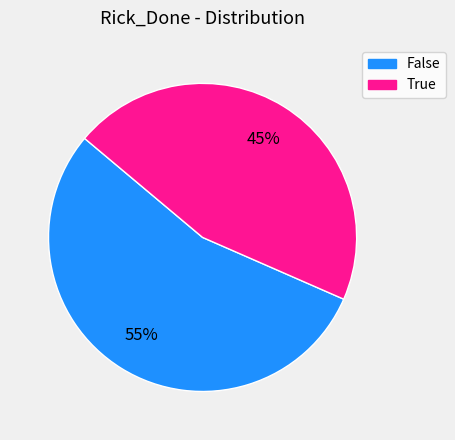

What is the largest slice in the pie chart?

False